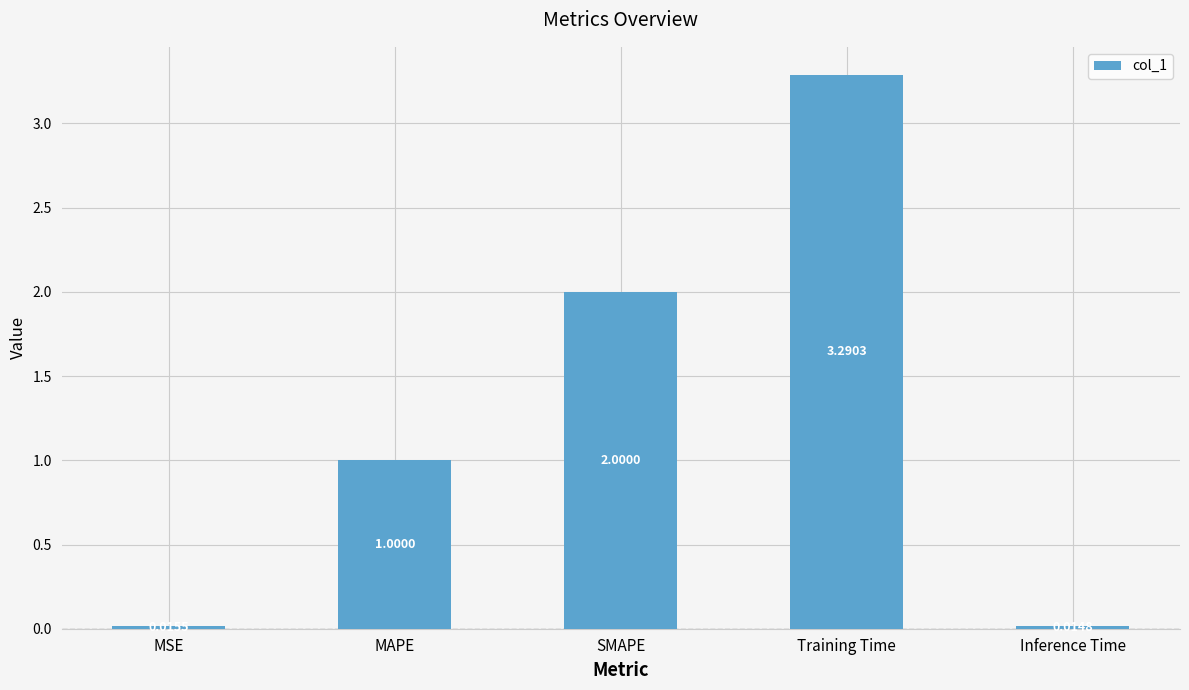

What position from the left is Training Time?

4